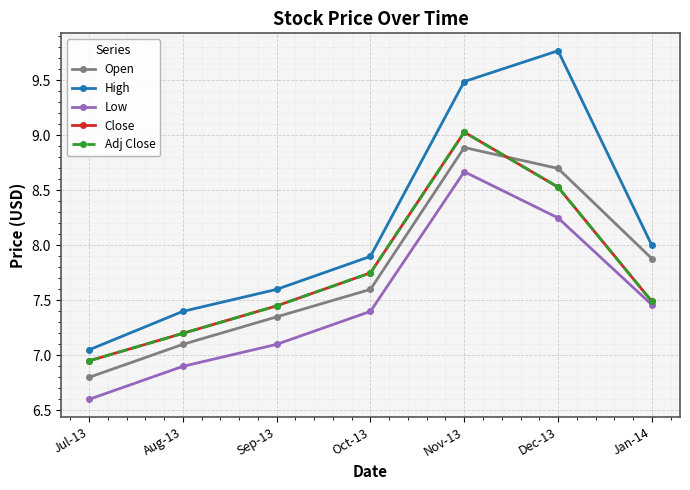

Is this an area chart (filled region under the line)?

No